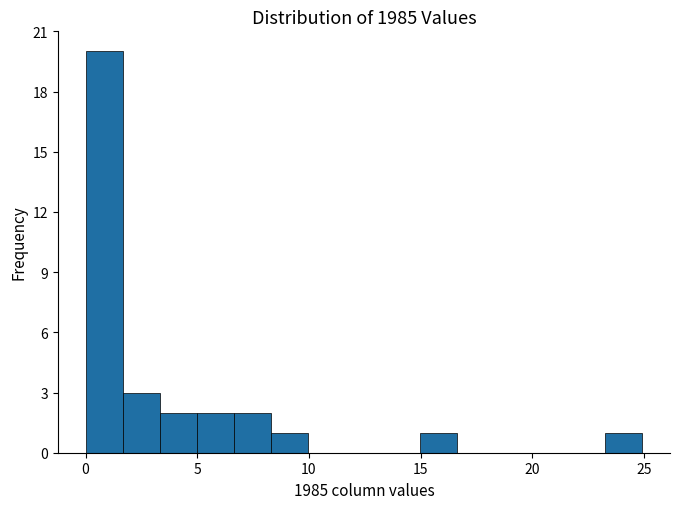

Around what value on the x-axis is the tallest bar? Give the approximate position of its centre, as read against the axis.

1.0